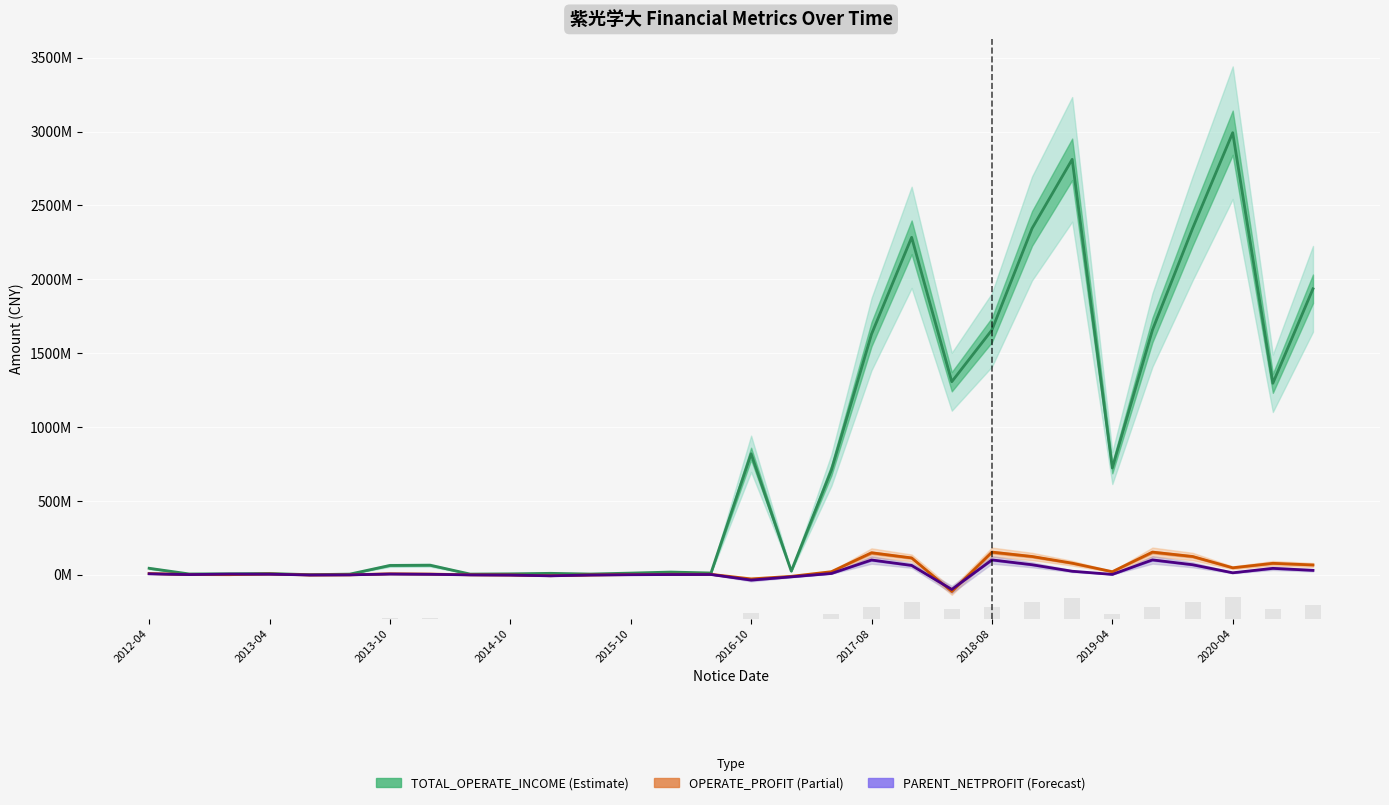

Which series has the widest spread of values?

TOTAL_OPERATE_INCOME